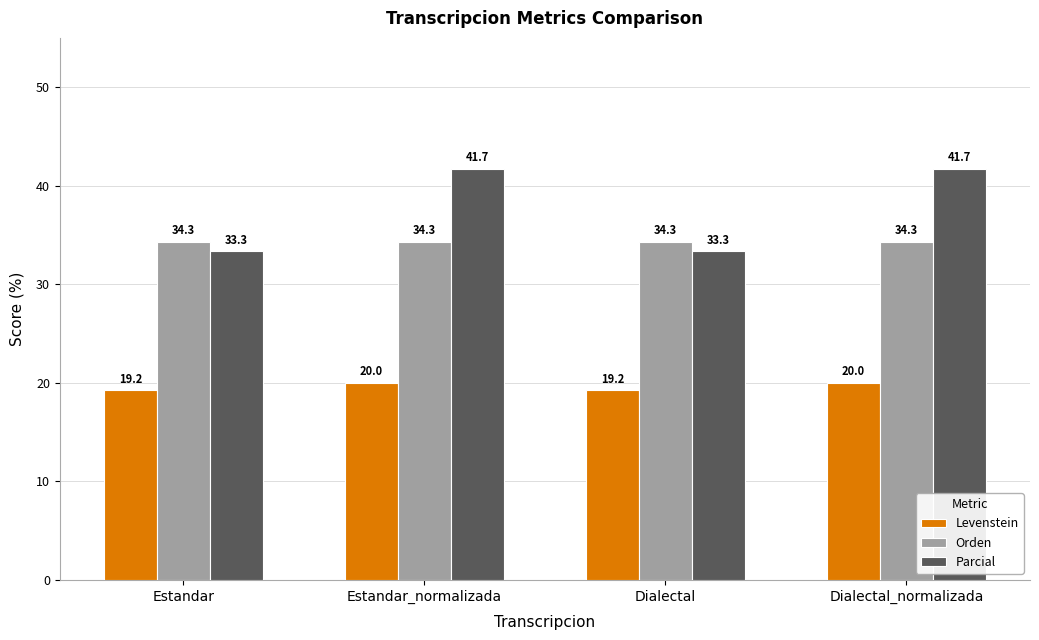

List the series in order of their overall mean, highest first.

Parcial, Orden, Levenstein